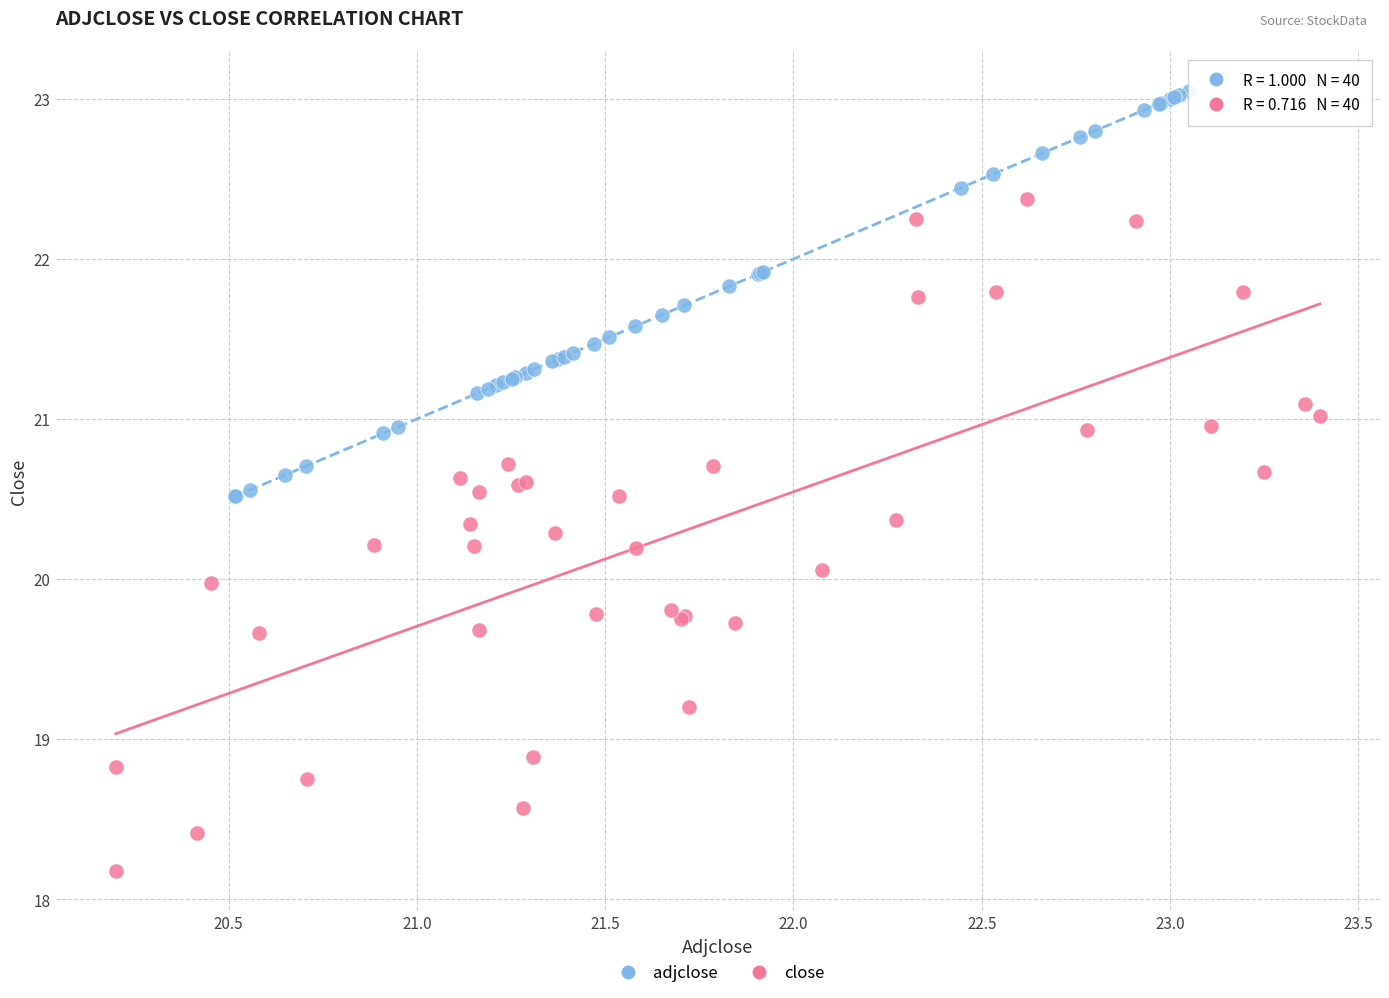

Which series contains the lowest Y value?

close